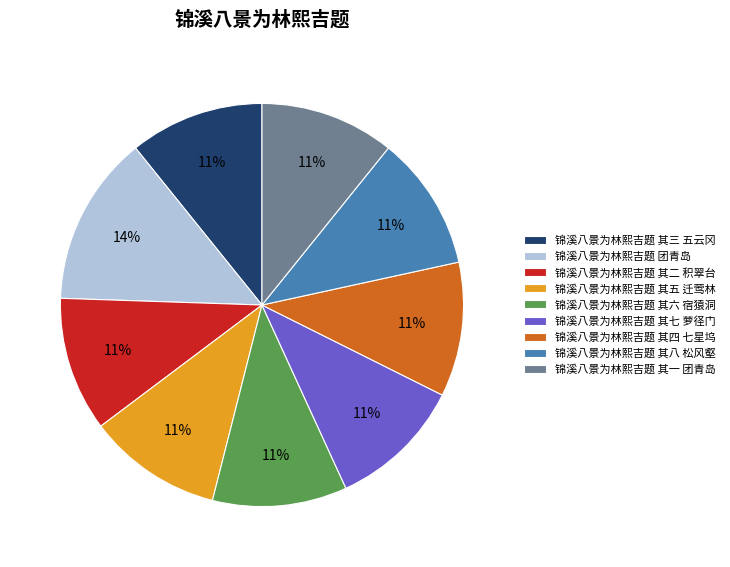

To the nearest percent, what percentage of the pie is 锦溪八景为林熙吉题 其五 迁莺林?

11%